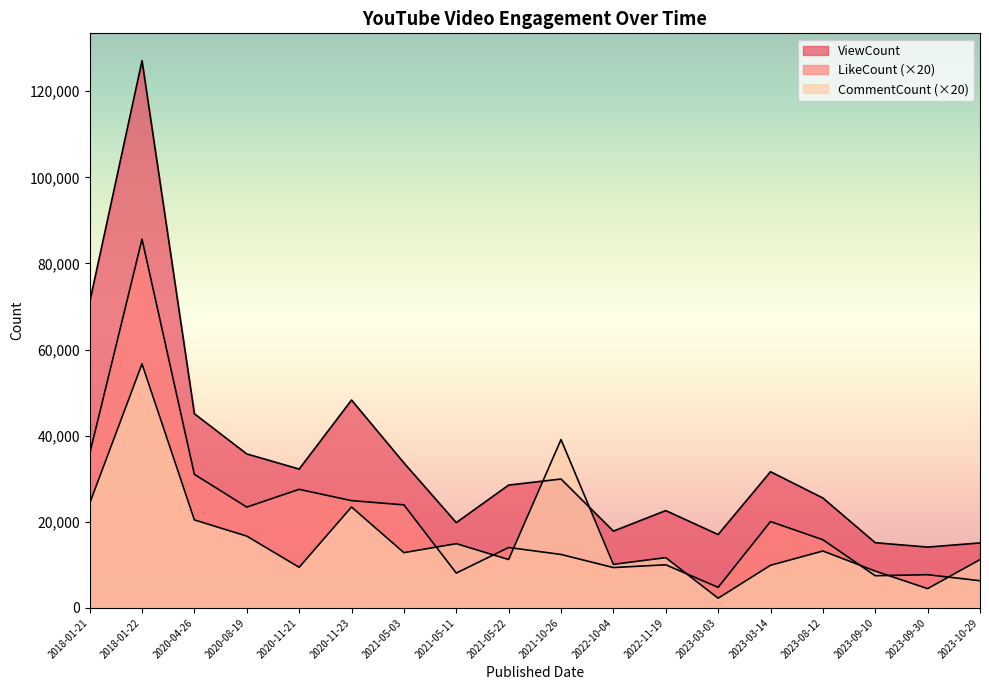

How many interior local peaks does the LikeCount series have?

6